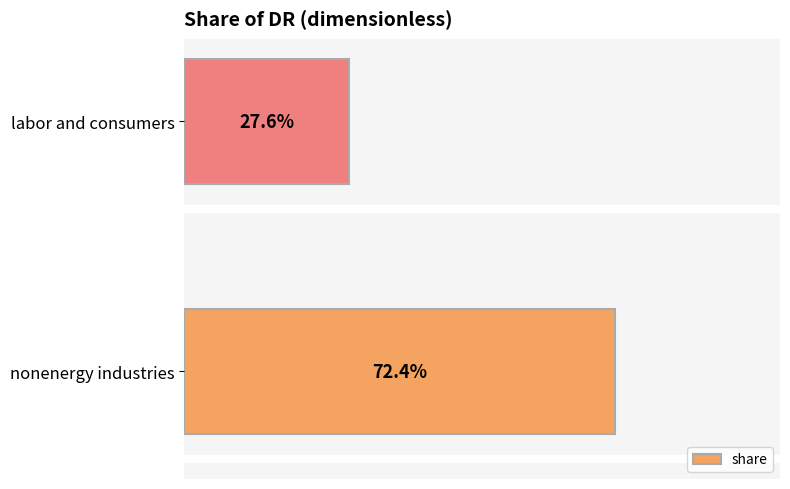

Does the chart contain any negative values?

No